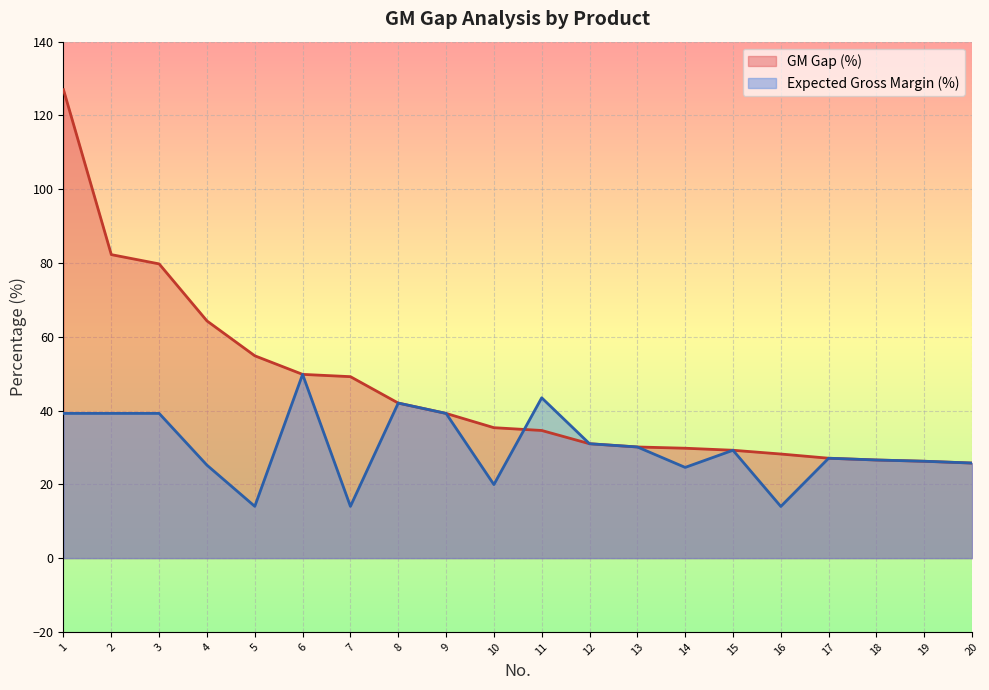

What is the value of the GM Gap (%) point at the 16th from the left?

28.2